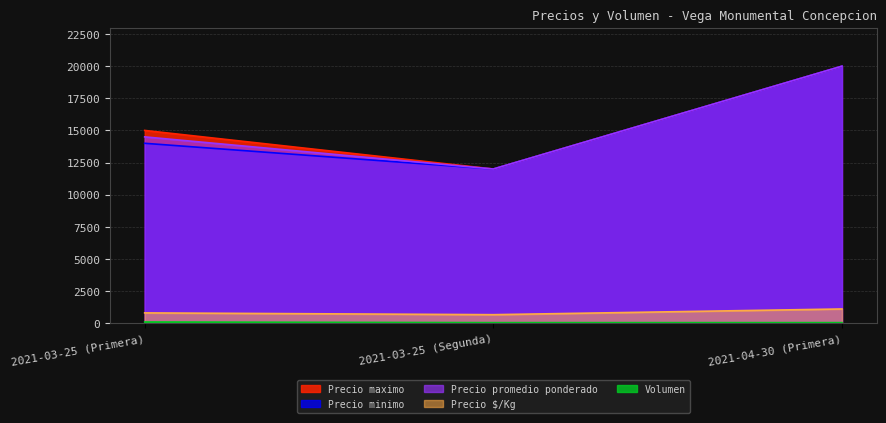

What is the label of the 1st point from the right?

2021-04-30 (Primera)